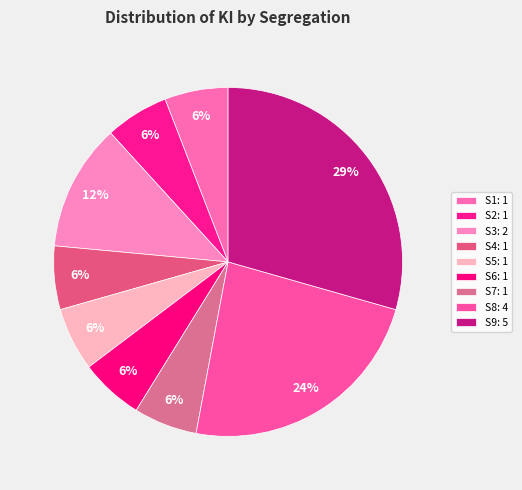

To the nearest percent, what is the average slice percentage?

11%